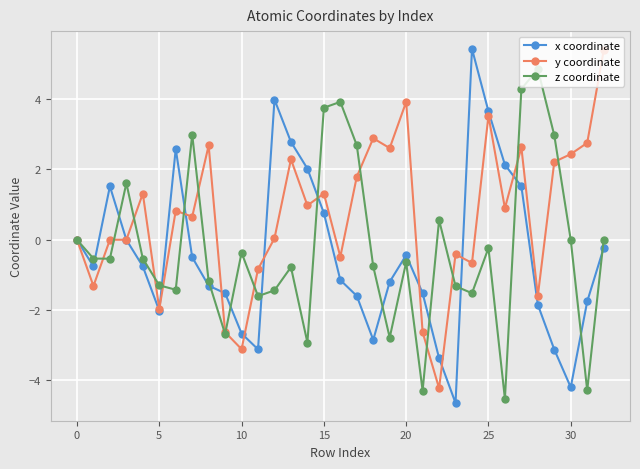

Which series has the largest total across all categories?

y coordinate